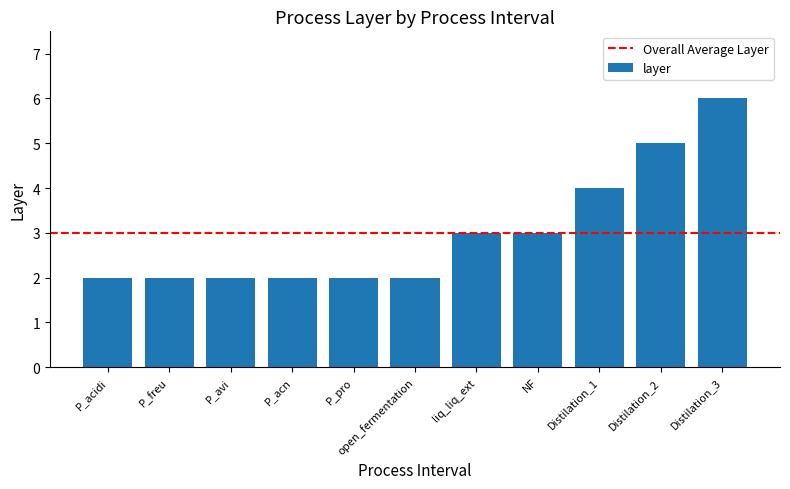

Count the values in the range 2 to 4.

9